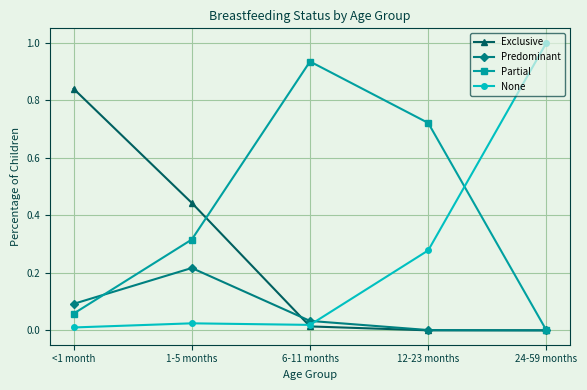

The value of Partial at 24-59 months is 0.0. True or false?

True